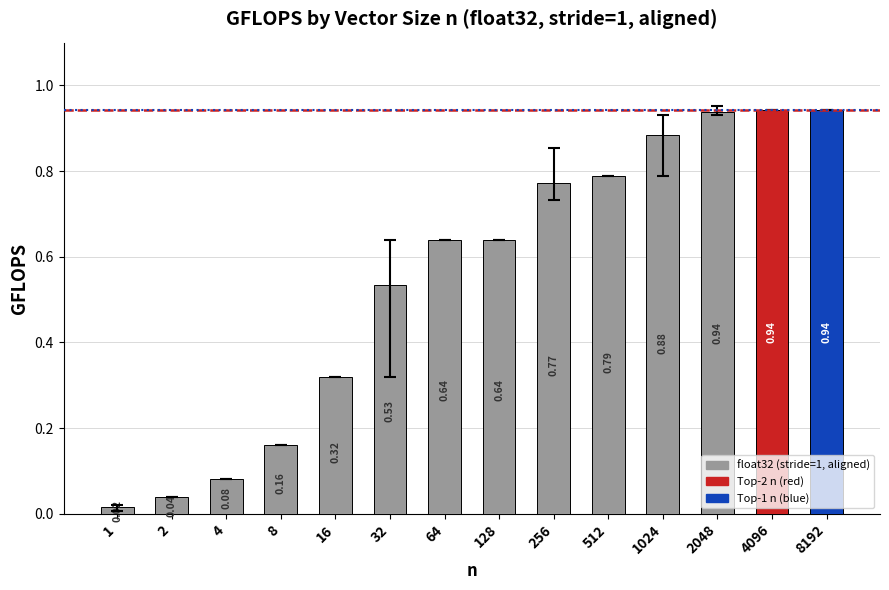

What is the sum of the values at 2048 and 256?

1.7